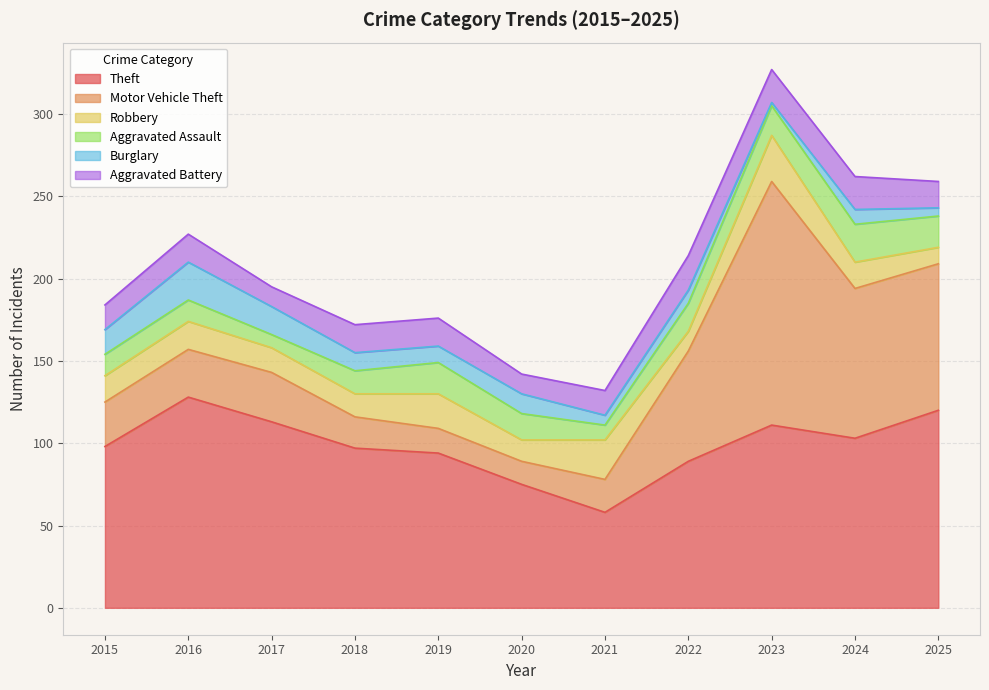

How many lines are shown in the chart?

6